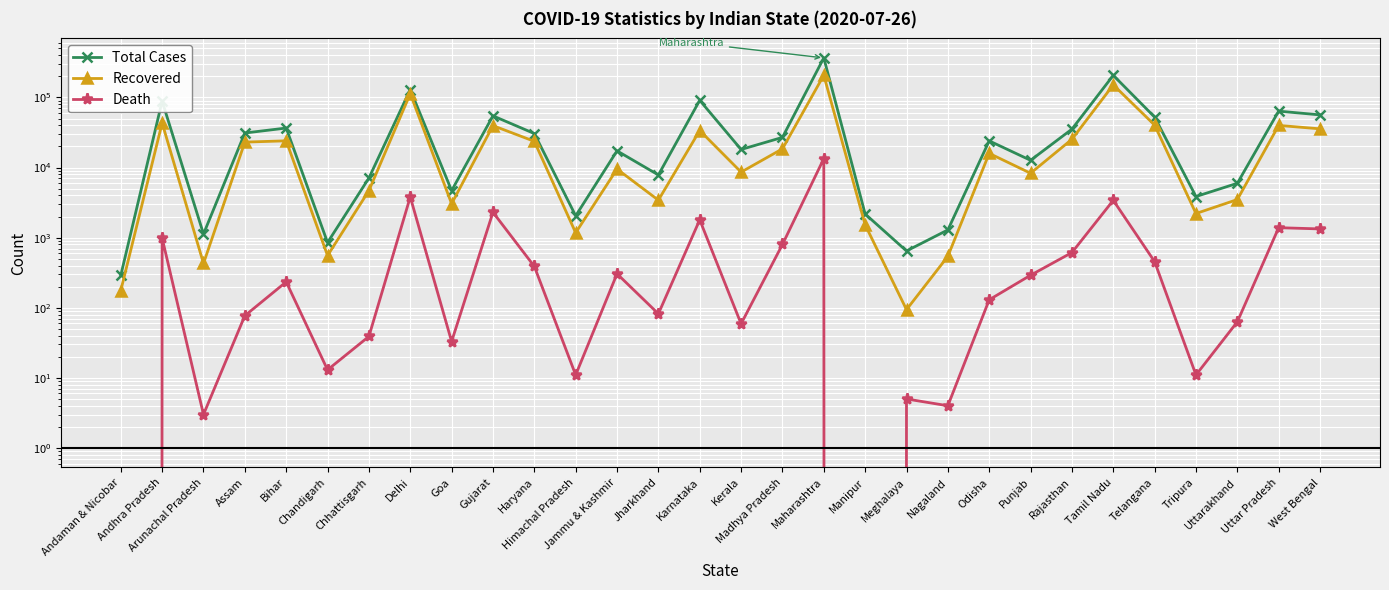

What is the difference between the second highest and minimum values in the Recovered series?

150961